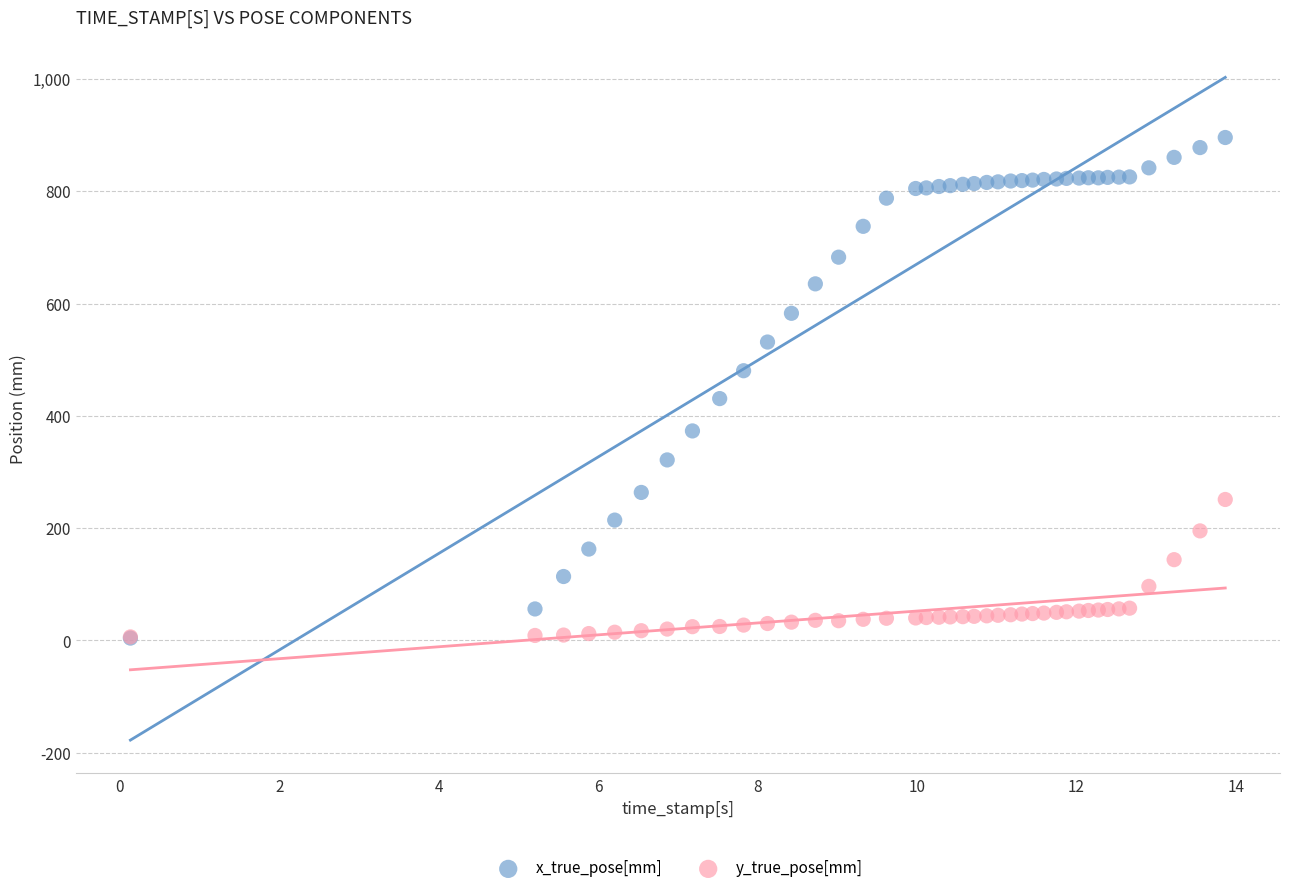

Across all series, what Y value is closest to 449?

430.8